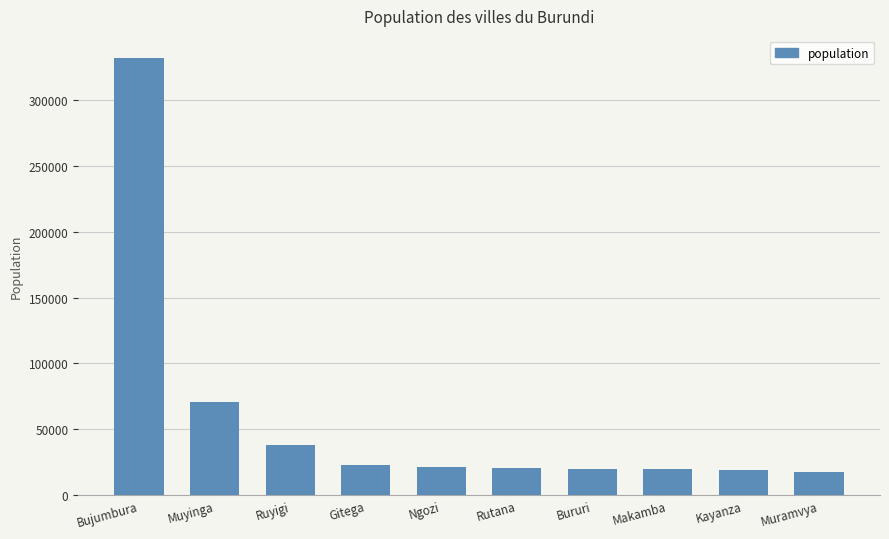

What is the ratio of the value at Ngozi to the value at Rutana?

1.0